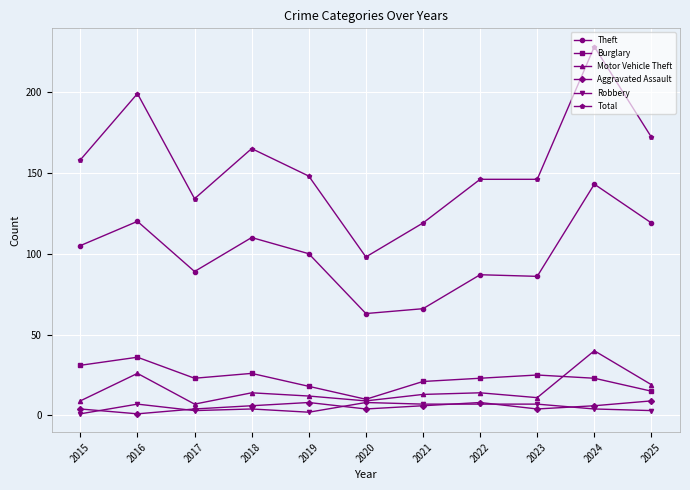

How many values in the Theft series are below 100?

5